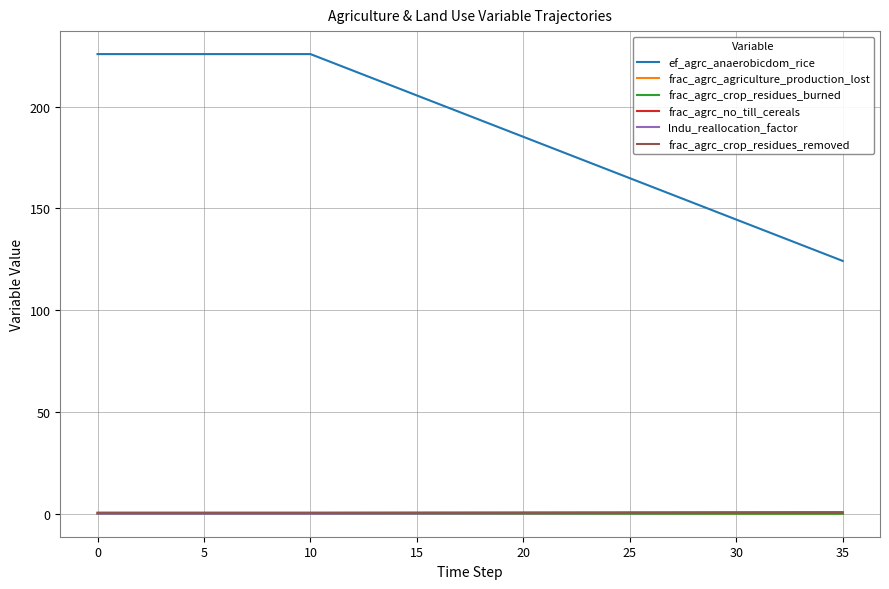

Which series ends up on top after the final intersection of frac_agrc_crop_residues_removed and frac_agrc_agriculture_production_lost?

frac_agrc_crop_residues_removed